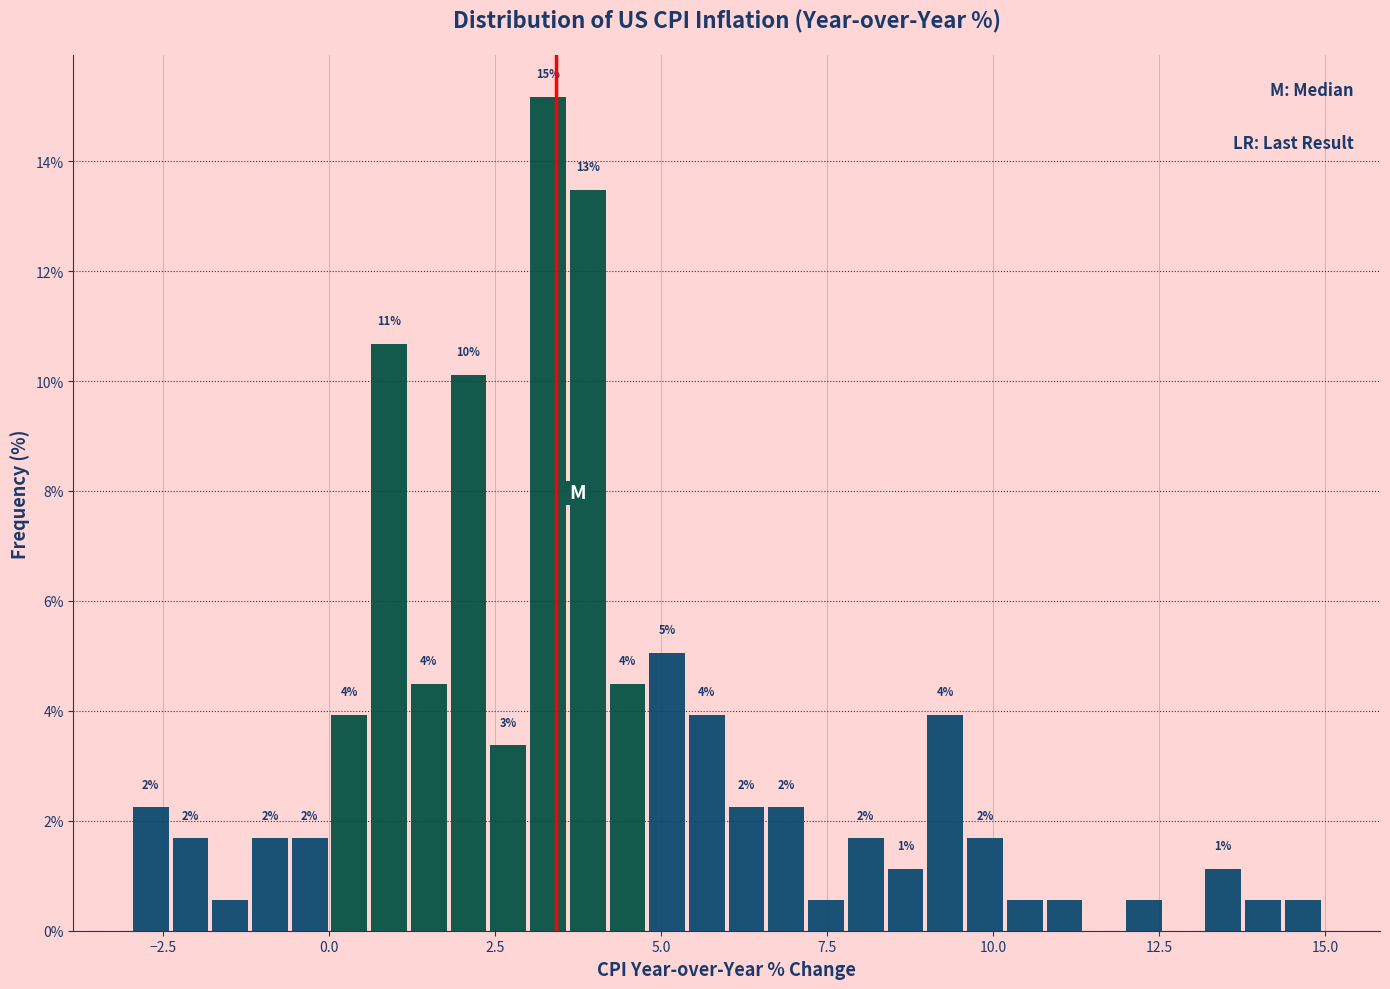

Around what value on the x-axis is the tallest bar? Give the approximate position of its centre, as read against the axis.

3.5